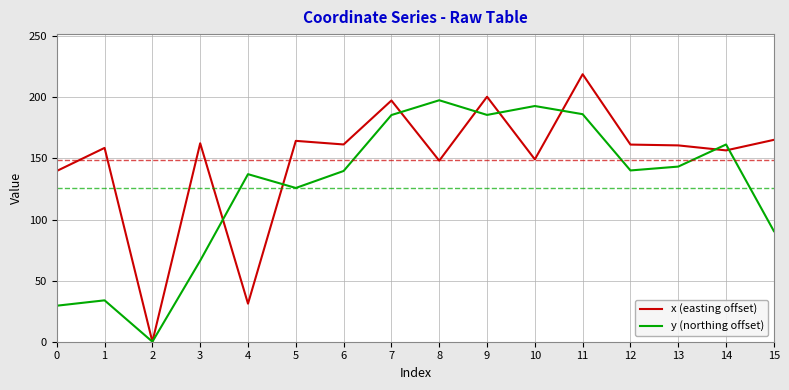

Which series ends up on top after the final intersection of y (northing offset) and x (easting offset)?

x (easting offset)